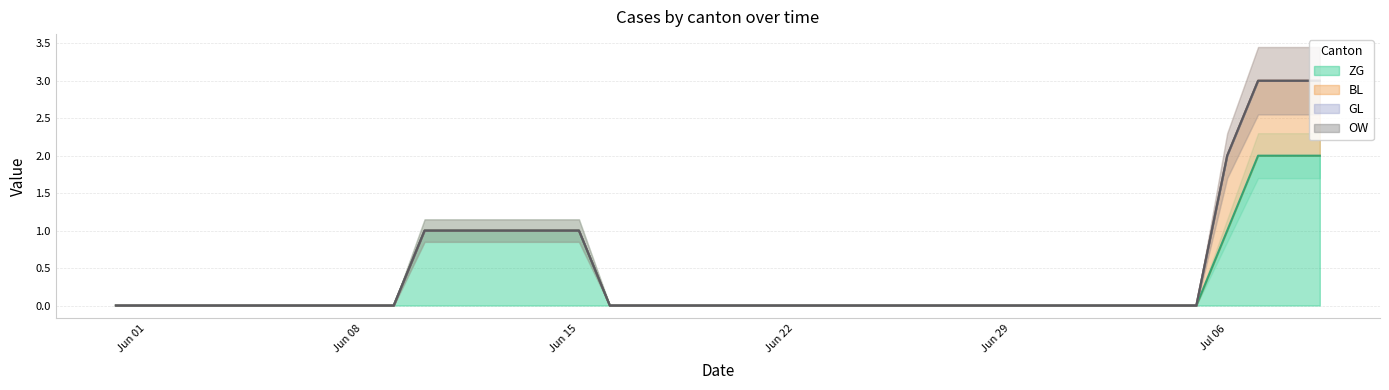

Is it true that BL equals 0 at 2020-06-23?

True